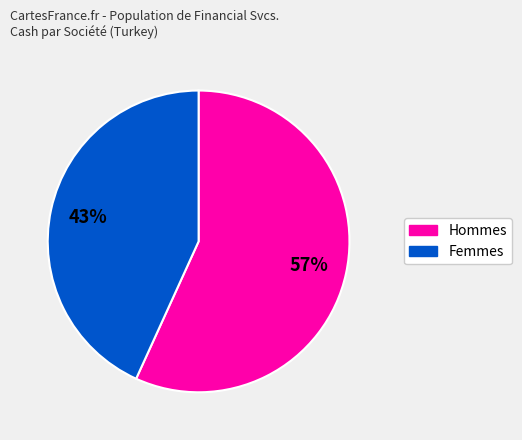

To the nearest percent, what is the difference between the largest and smallest slice percentages?

14%